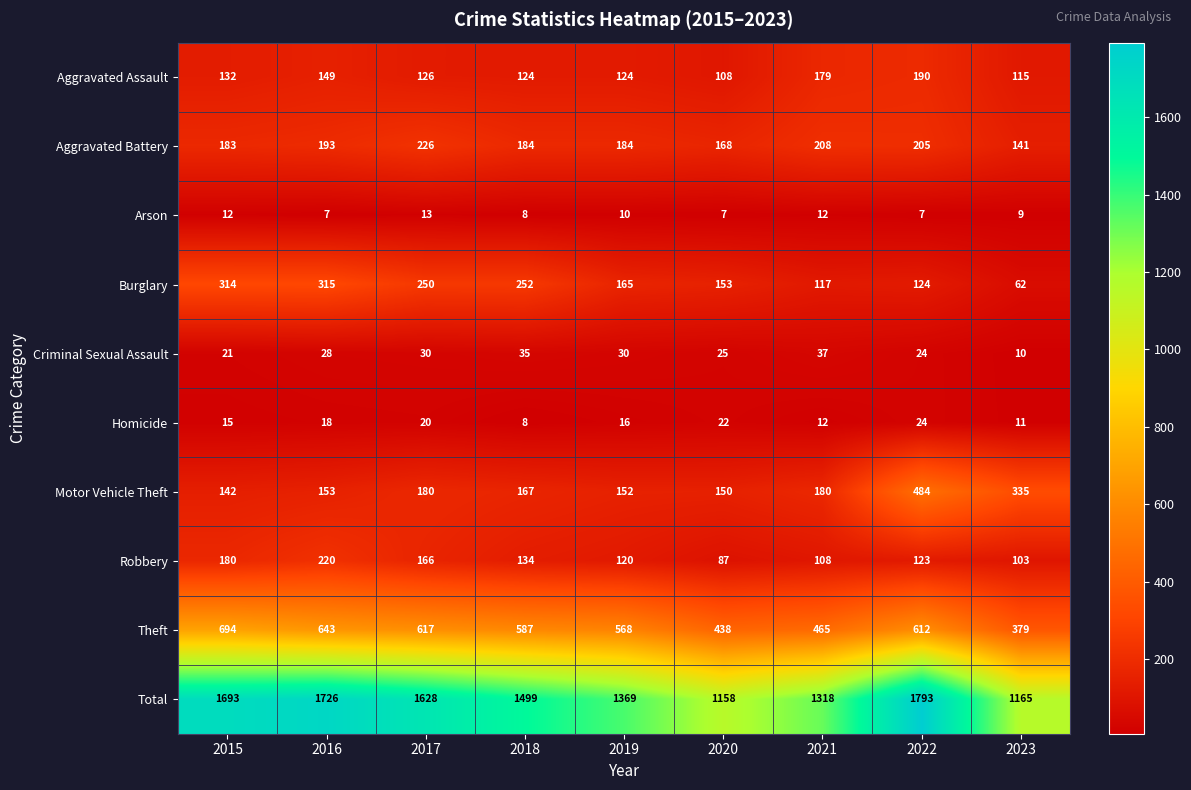

Which series has the widest spread of values?

Total